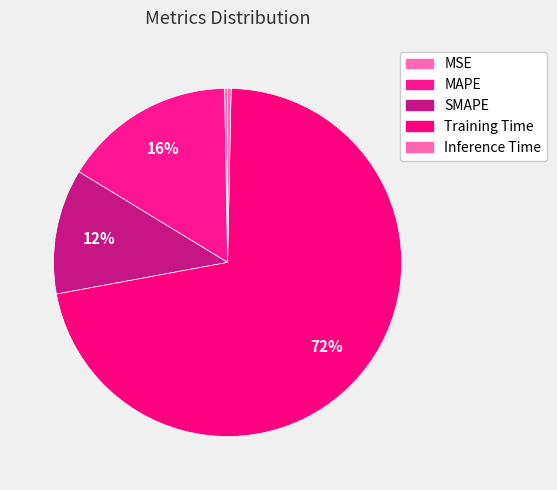

Which slice is the smallest?

MSE